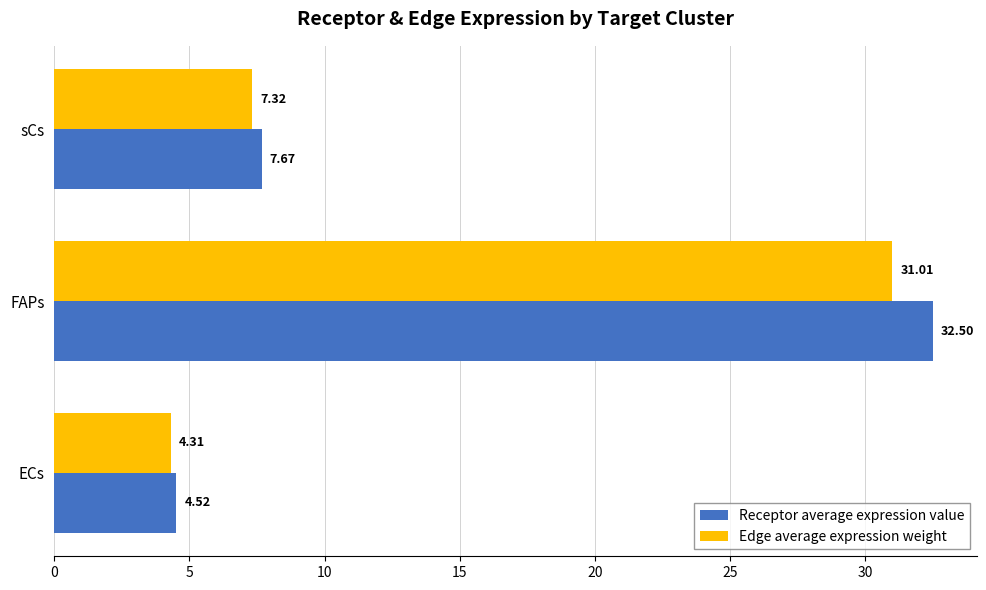

At which label does Receptor average expression value reach its peak?

FAPs